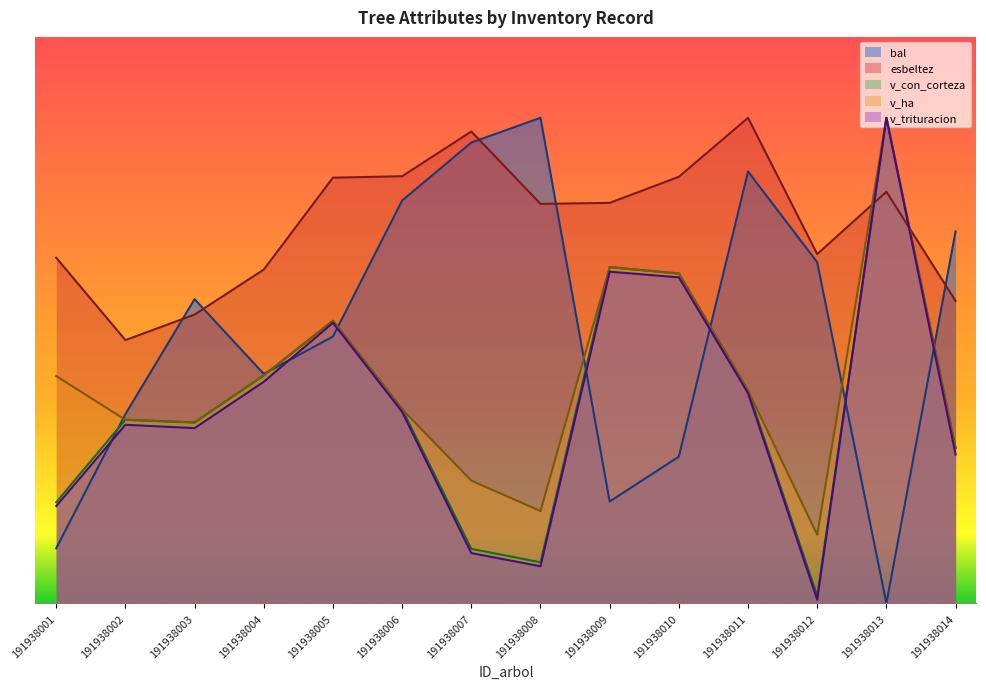

List the series in order of their peak value, highest first.

bal, esbeltez, v_con_corteza, v_ha, v_trituracion